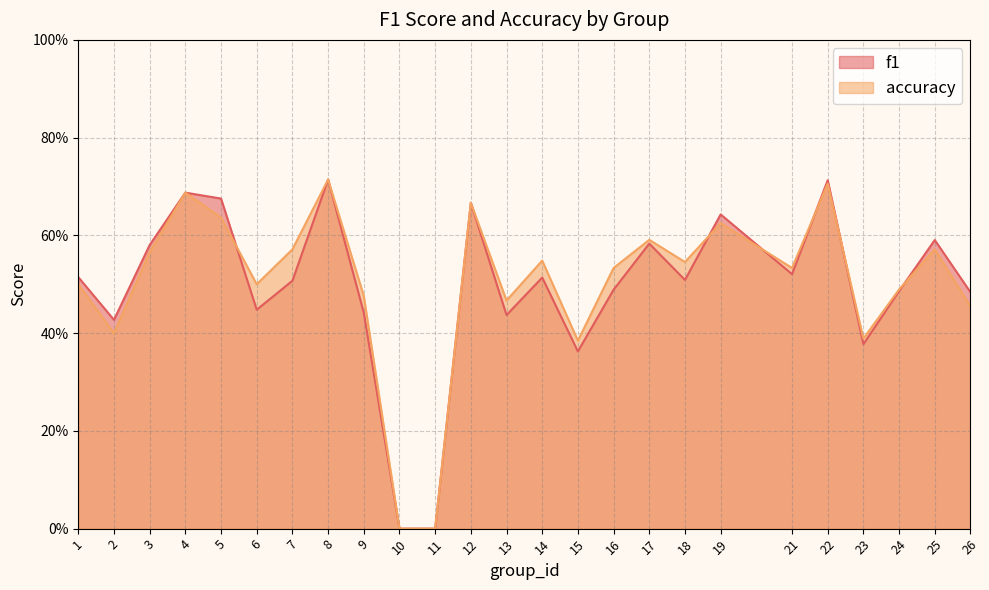

True or false: f1 has a value of 0.5 at 1.

True